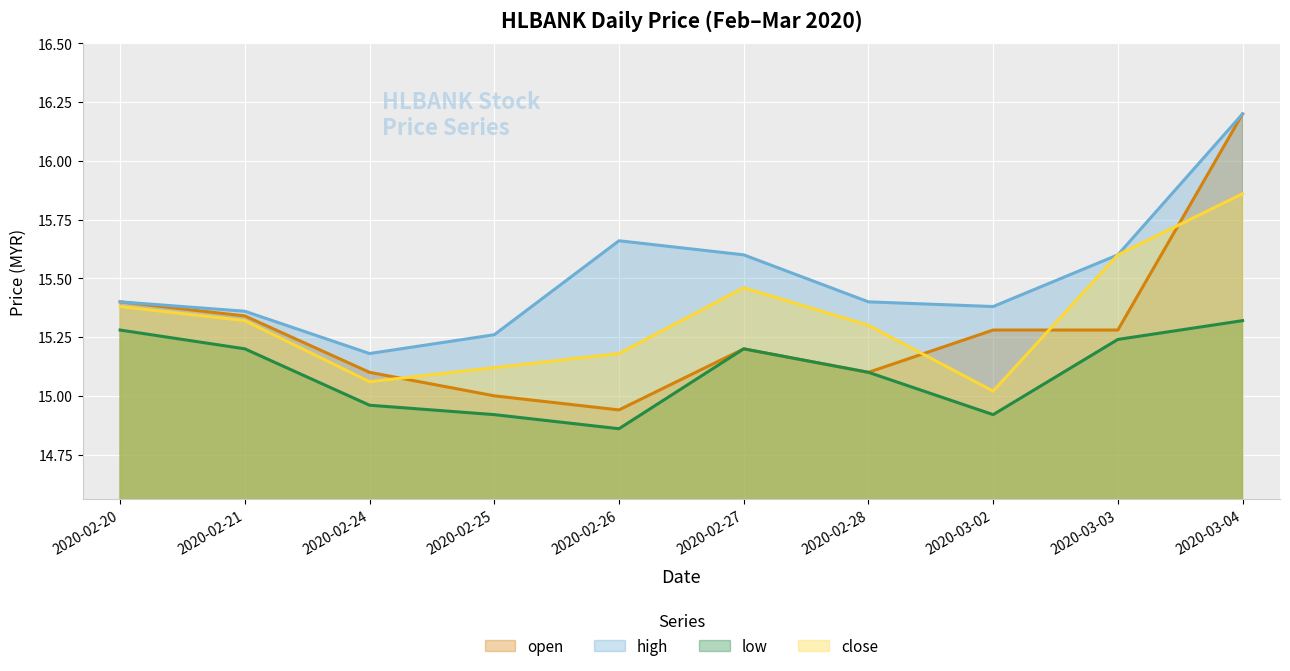

At which label does open reach its minimum?

2020-02-26